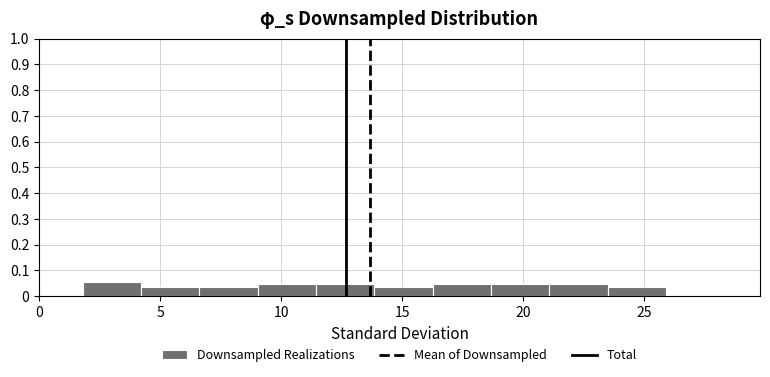

Over which range of the x-axis is the bar tallest?

2.0 to 4.0